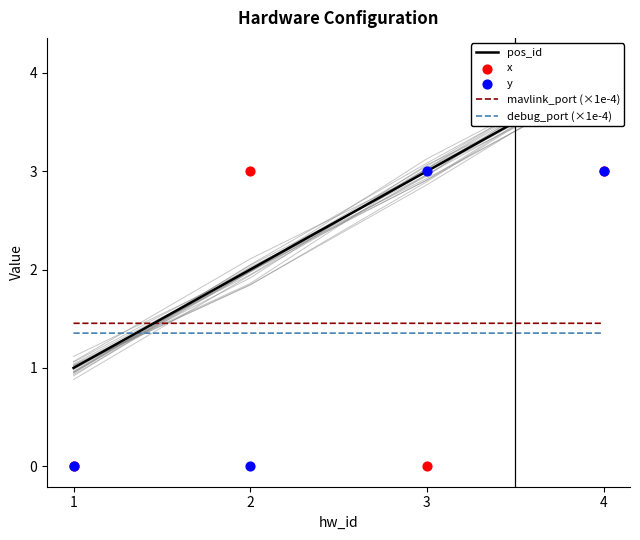

At how many categories does at least one series exceed 1?

4